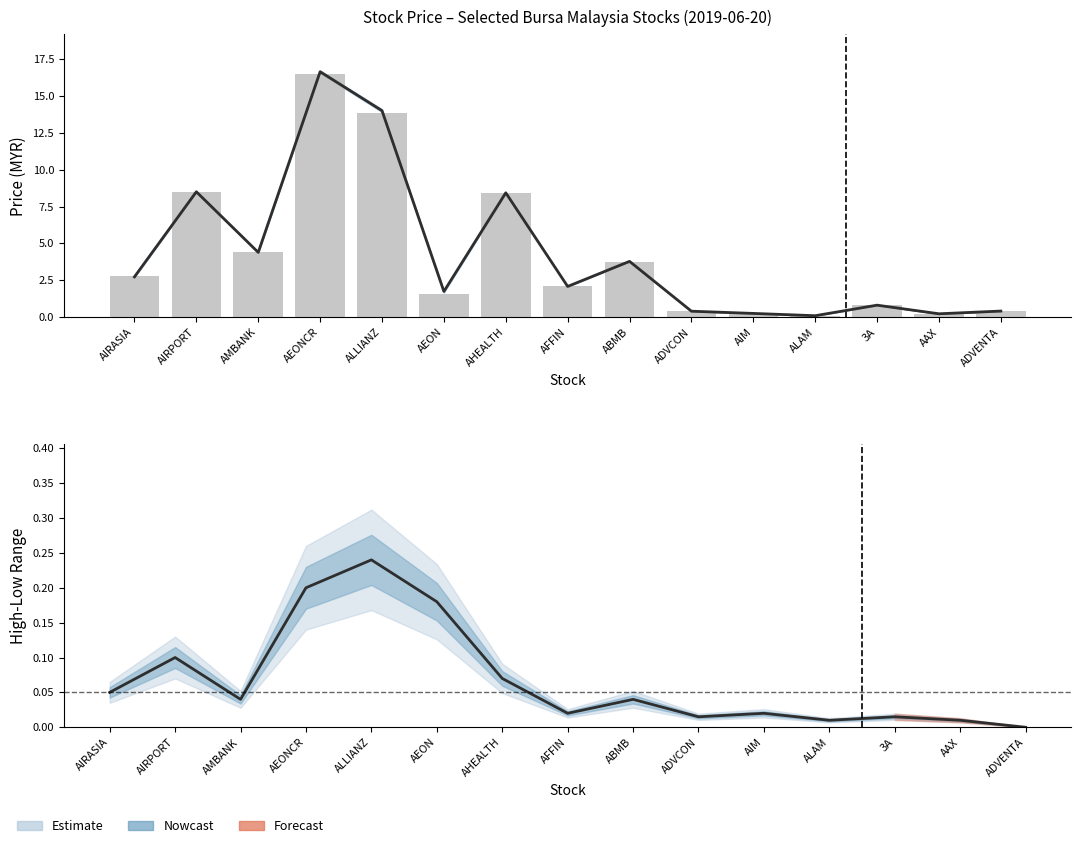

At which category does the chart reach its minimum across all series?

ADVENTA